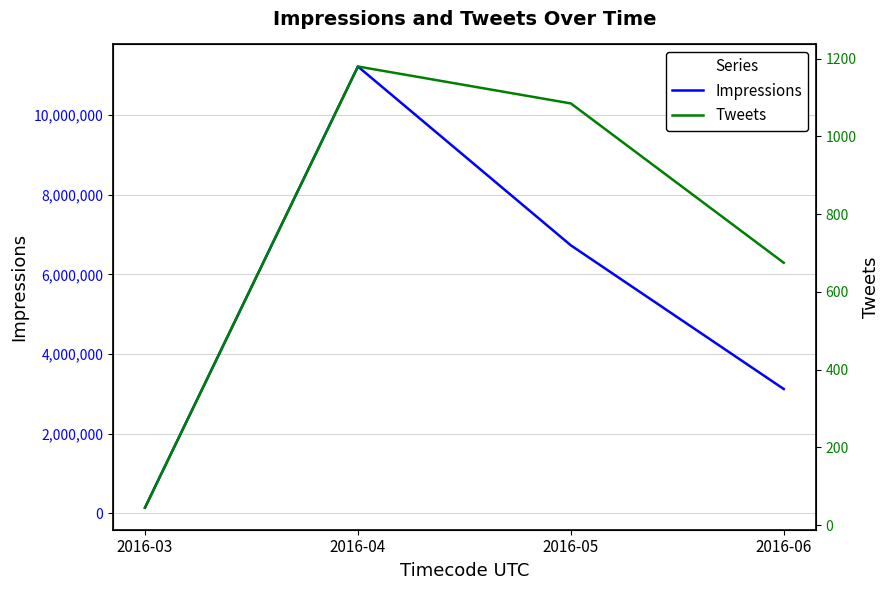

True or false: Tweets has more than 2 points higher than both neighbors.

False